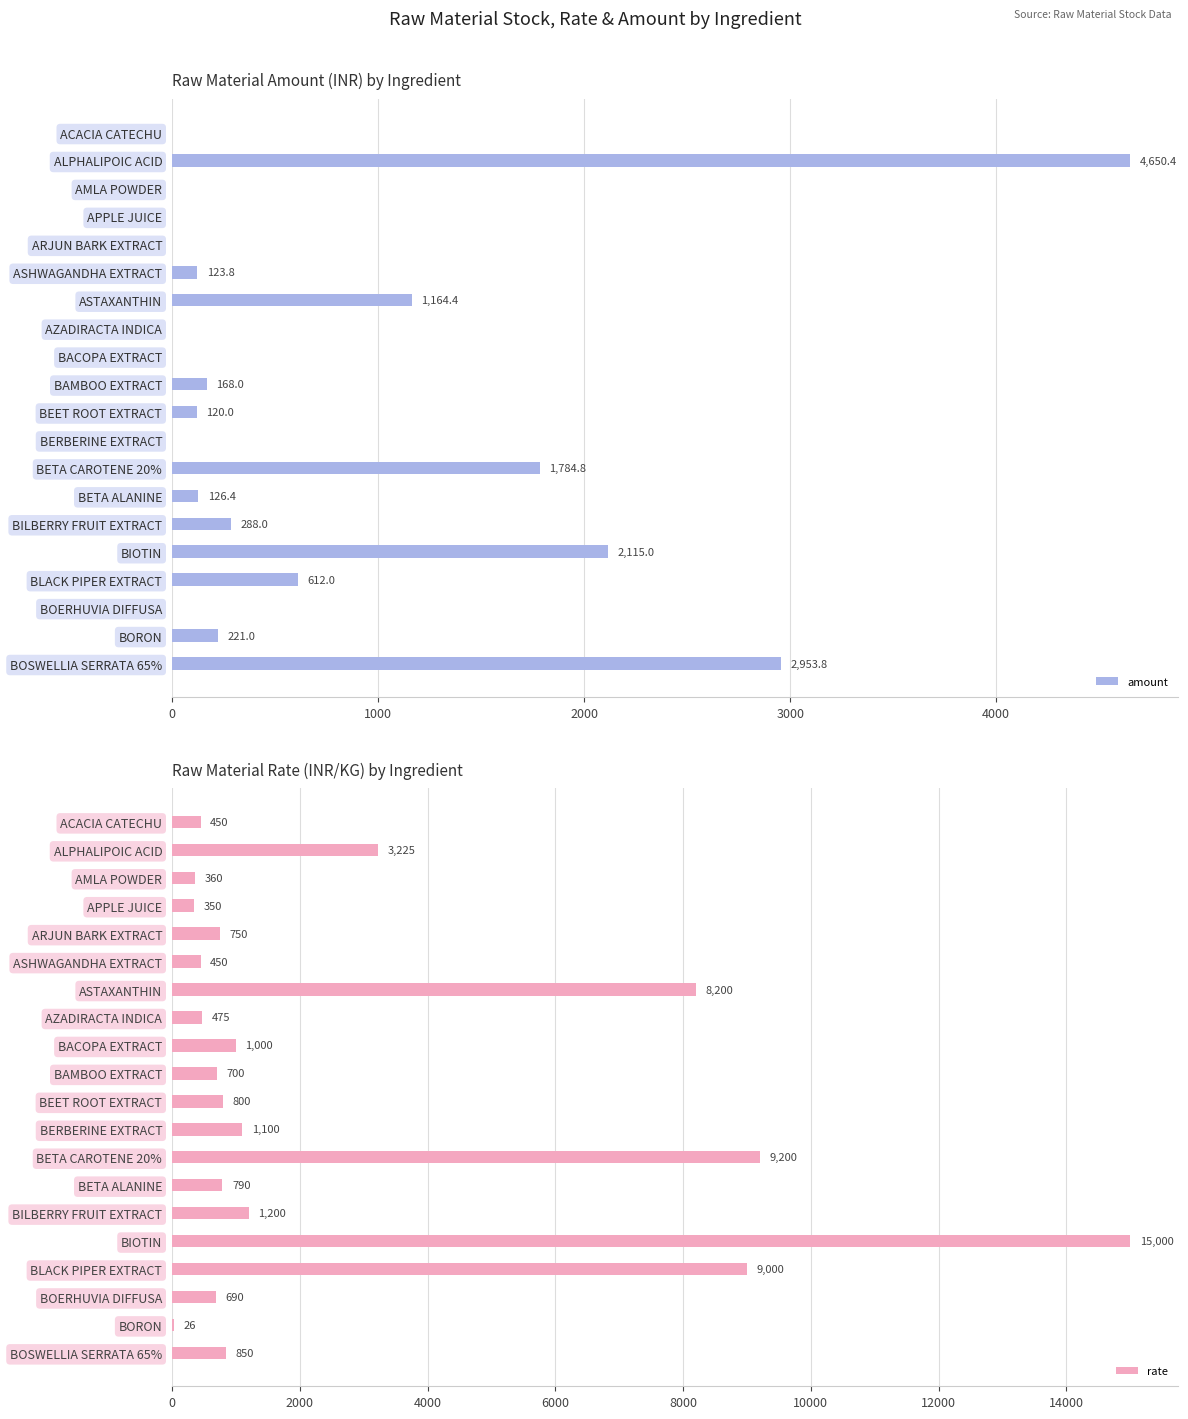

Is it true that amount equals 1906.8 at AMLA POWDER?

False